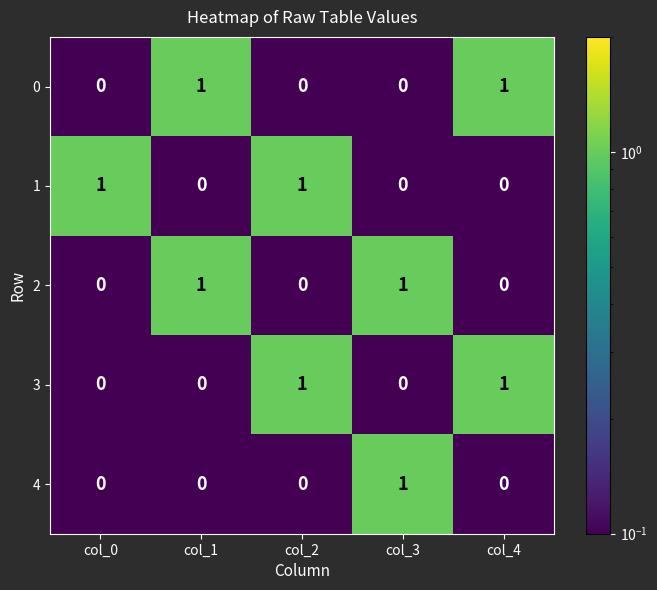

Reading left to right, what are all the values shown in this chart?

0: 0	1	0	0	1
1: 1	0	1	0	0
2: 0	1	0	1	0
3: 0	0	1	0	1
4: 0	0	0	1	0